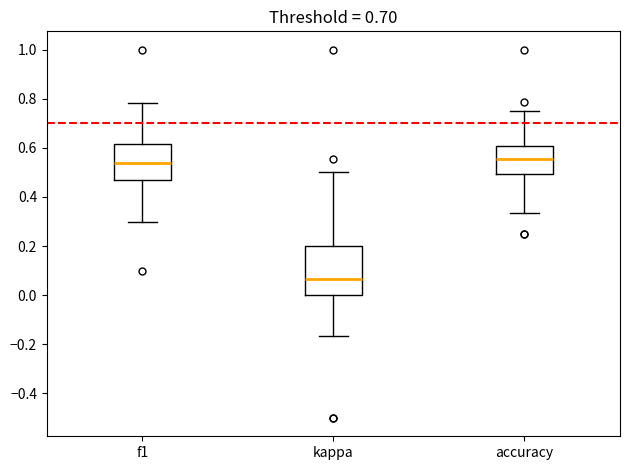

Reading left to right, transcribe this box plot: for each box, give where its median line is, the range the box spans, and where its two whiskers end, as read against the y-axis. The values are not printed on the chart, so give them approximately, as read against the axis.

f1: median 0.54, box 0.46 to 0.62, whiskers 0.30 to 0.78
kappa: median 0.06, box 0.00 to 0.20, whiskers -0.16 to 0.50
accuracy: median 0.56, box 0.50 to 0.60, whiskers 0.34 to 0.76